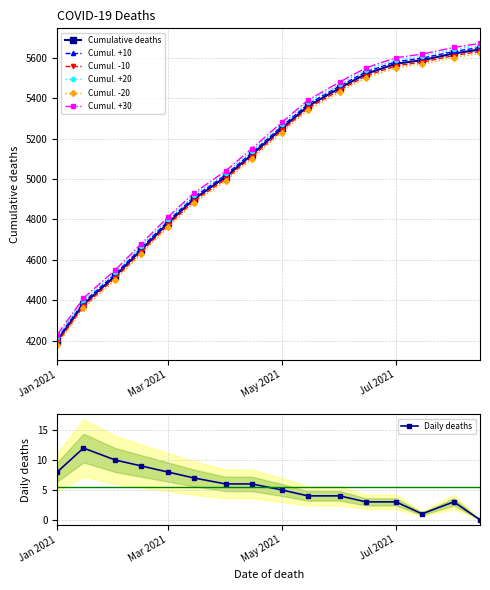

True or false: Daily deaths has a value of 11 at Mar 2021.

False